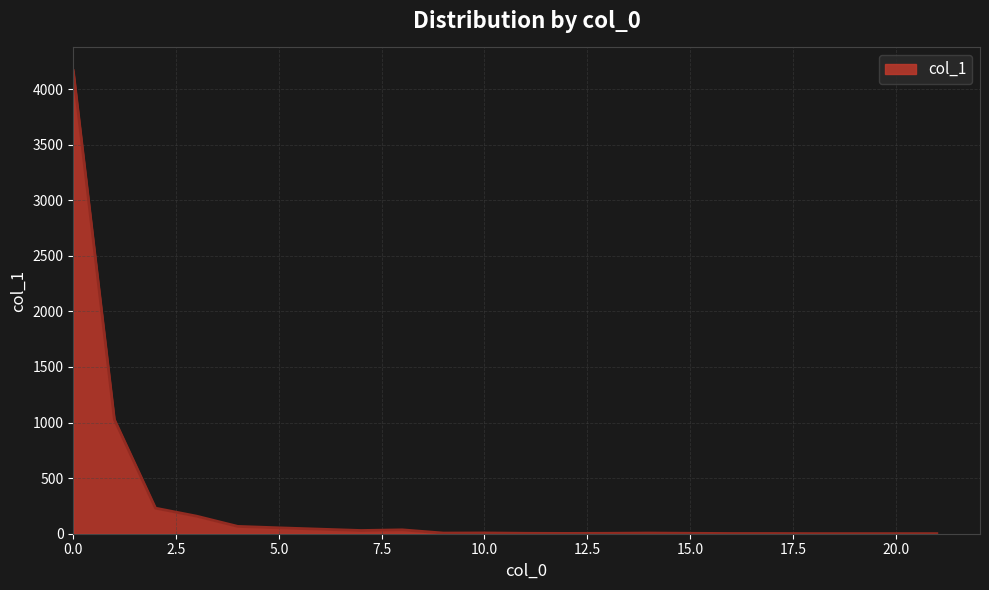

What is the greatest value displayed?

4166